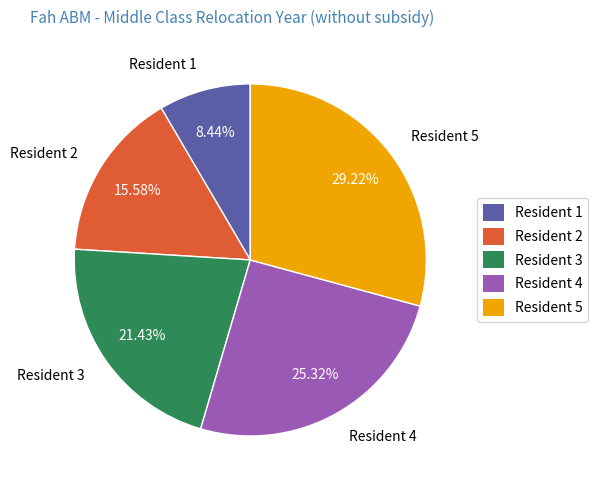

To the nearest percent, what portion does Resident 5 represent?

29%